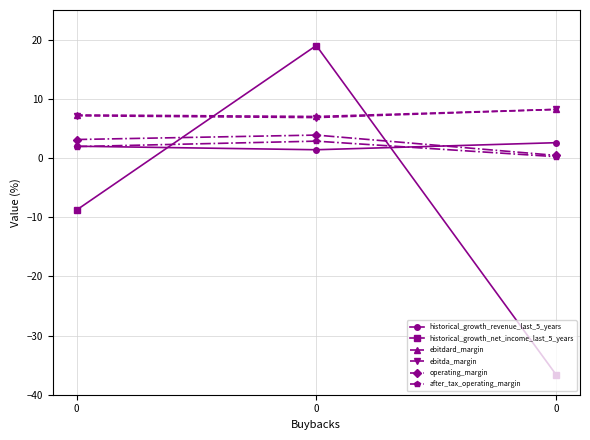

How many positive values does the historical_growth_net_income_last_5_years series have?

1